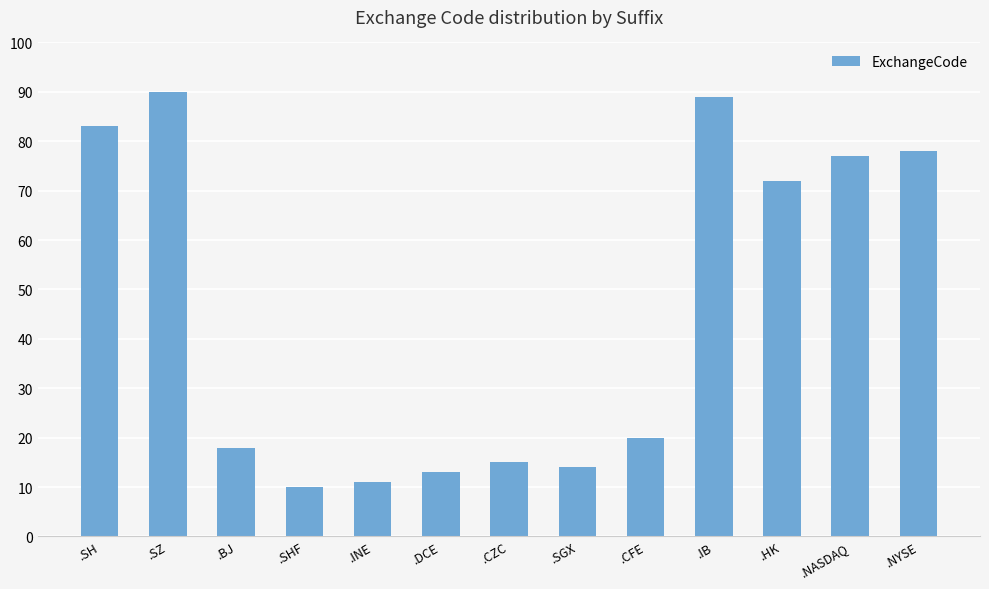

Reading left to right, what are all the values shown in this chart?

.SH=83	.SZ=90	.BJ=18	.SHF=10	.INE=11	.DCE=13	.CZC=15	.SGX=14	.CFE=20	.IB=89	.HK=72	.NASDAQ=77	.NYSE=78